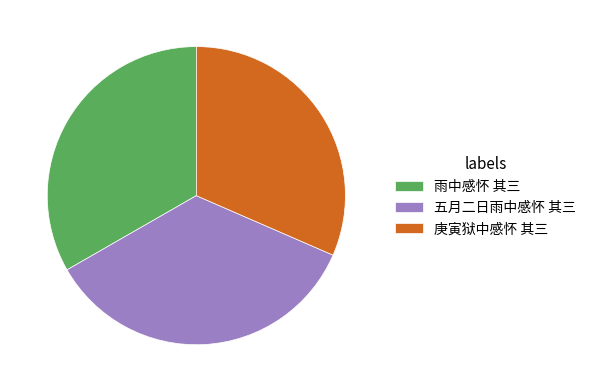

Do 五月二日雨中感怀 其三 and 雨中感怀 其三 together represent more than half of the pie?

Yes